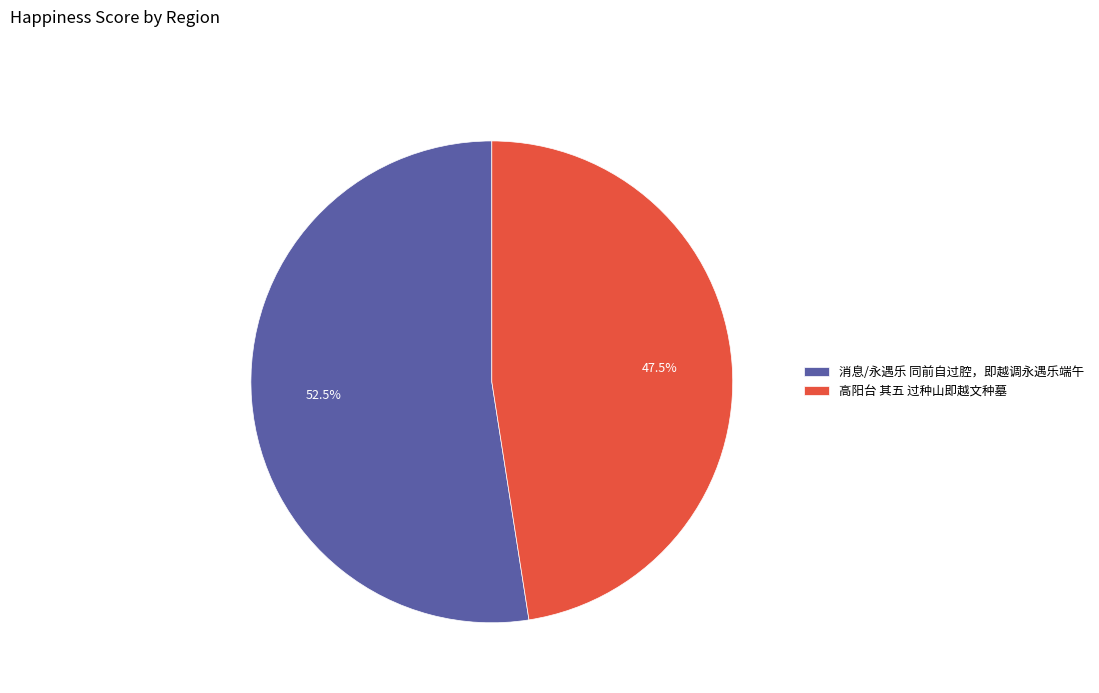

Is it true that 消息/永遇乐 同前自过腔，即越调永遇乐端午 is 42% of the pie?

False